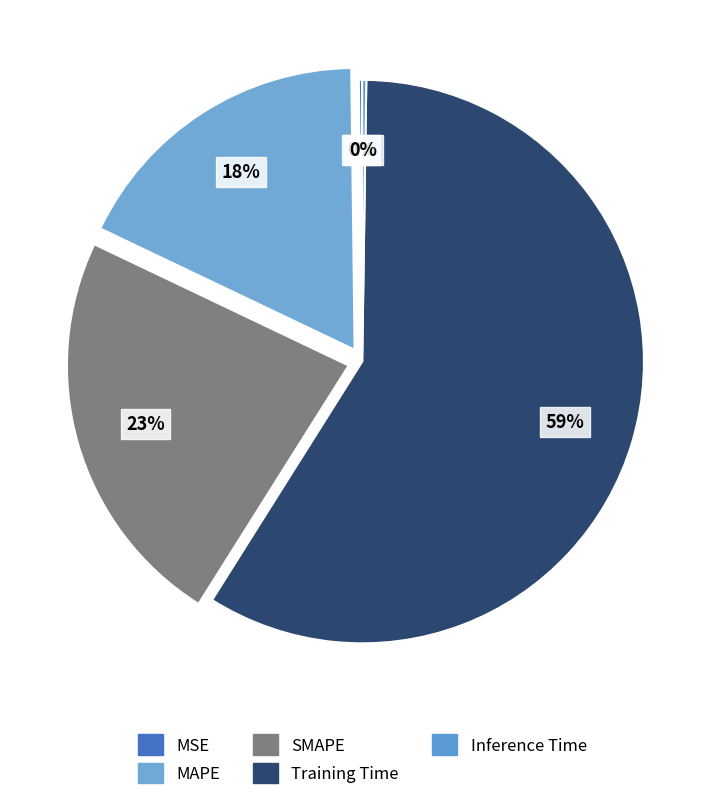

Combined, what portion of the pie is Inference Time and SMAPE?

23.4%